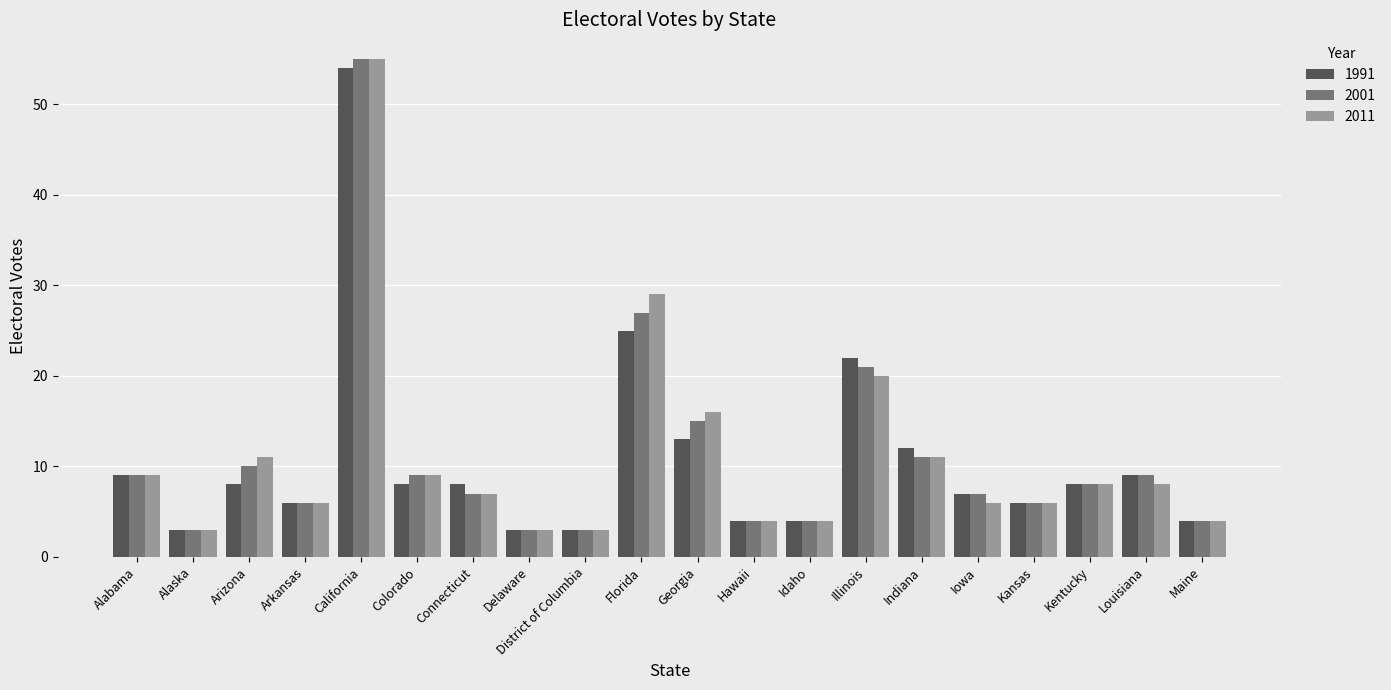

Between Florida and Iowa, which series saw the biggest shift?

2011